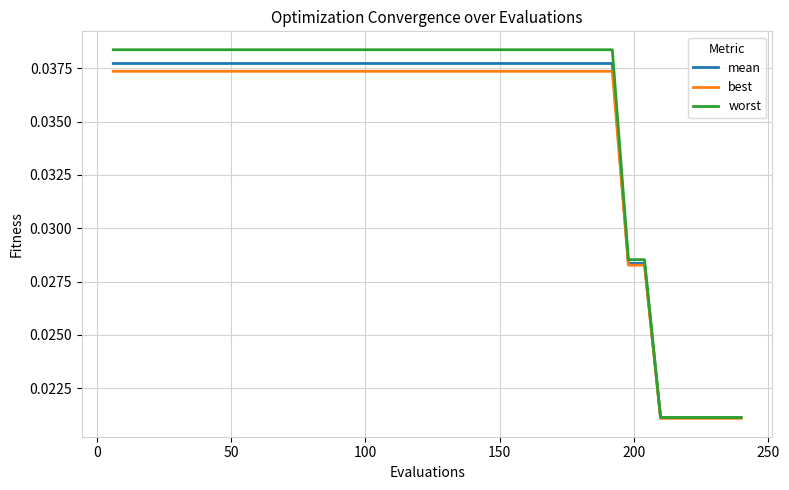

Which series has the largest total across all categories?

worst